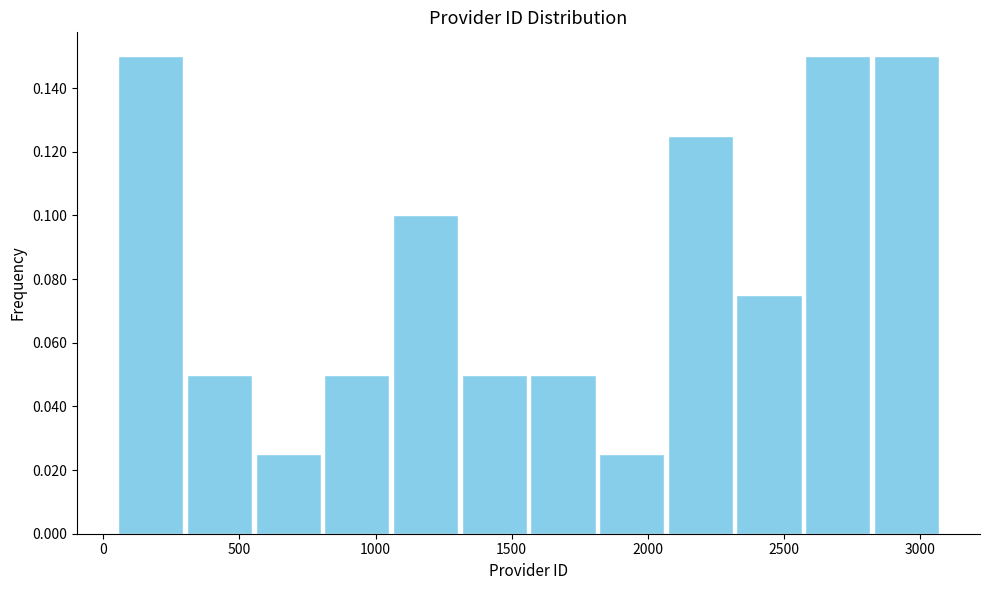

What is the height of the bar covering 2300 to 2550 on the x-axis? Neither the bar edges nor the heights are printed on the chart, so give them approximately, as read against the axes.

0.076